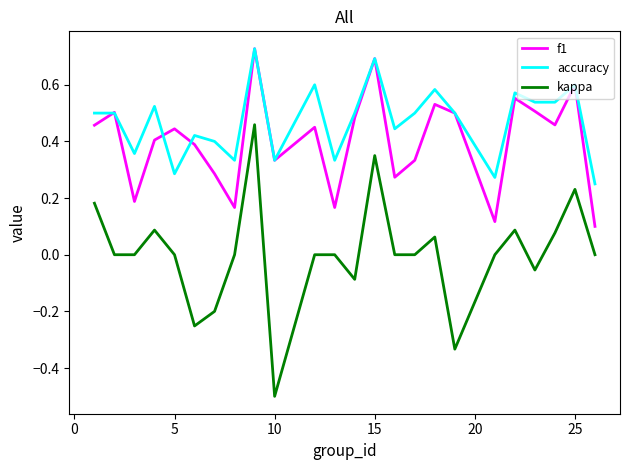

True or false: kappa and f1 cross at least once.

False